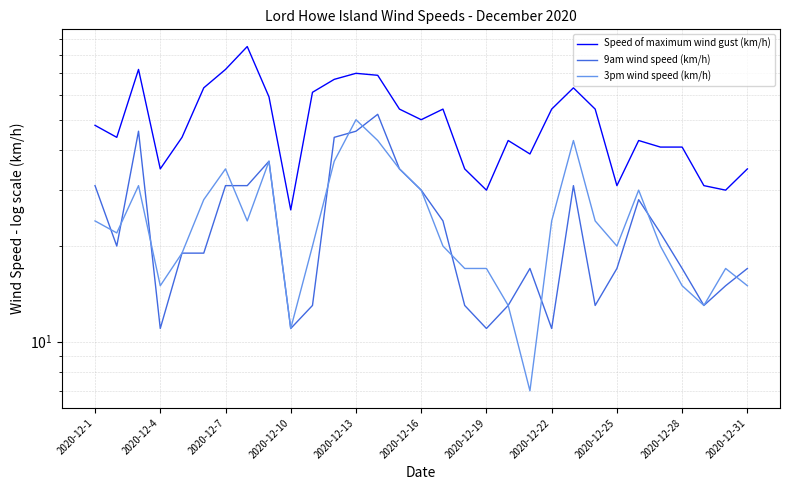

What is the average value of the 9am wind speed (km/h) series?

24